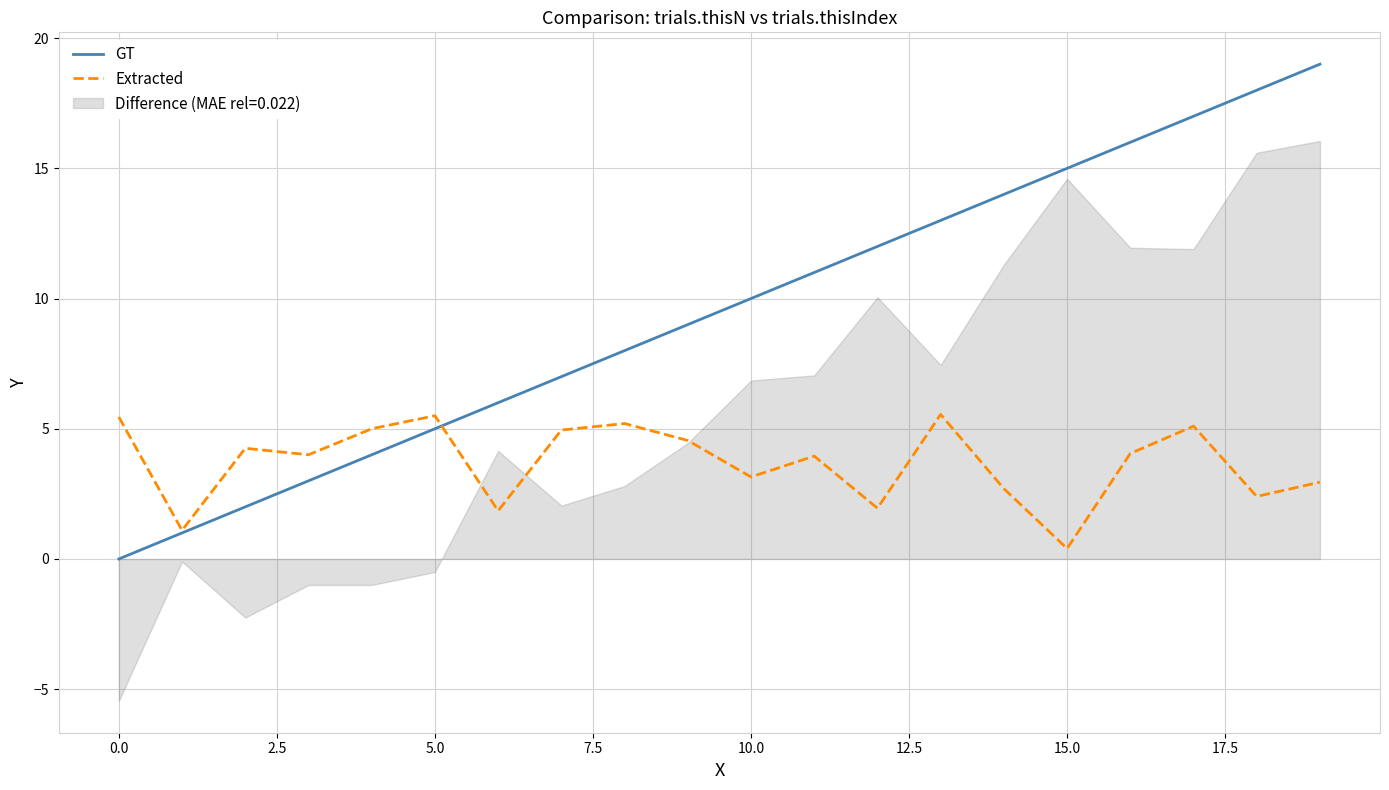

True or false: GT has a value of 8.2 at 5.0.

False